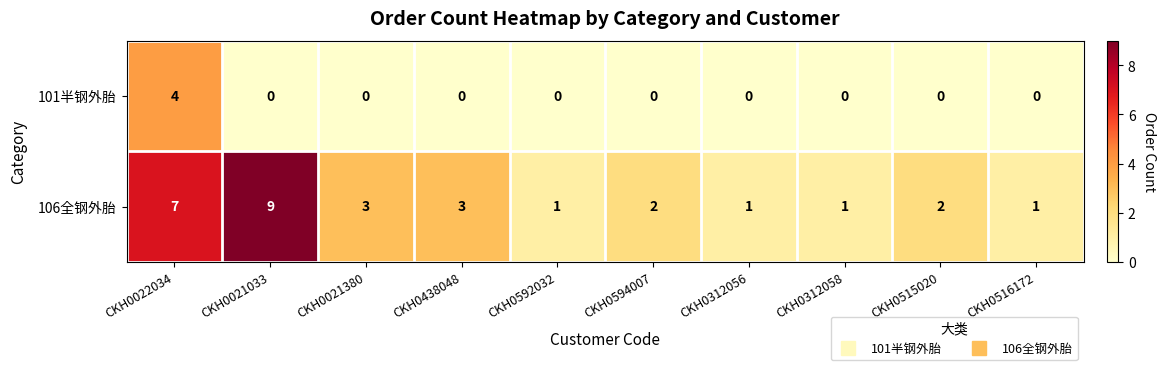

Is the value of 106全钢外胎 at CKH0021033 greater than the value of 101半钢外胎 at CKH0312056?

Yes